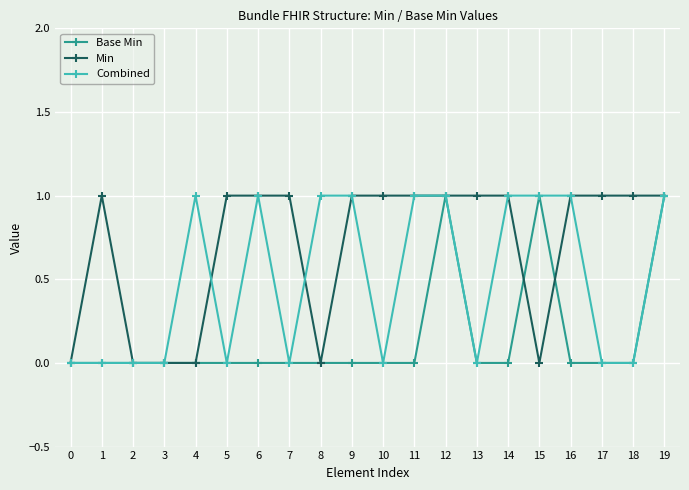

What is the value of the Combined point at the 9th from the left?

1